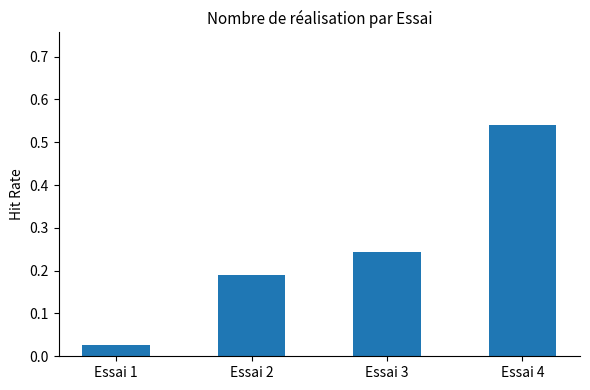

Which has a higher value, Essai 4 or Essai 2?

Essai 4